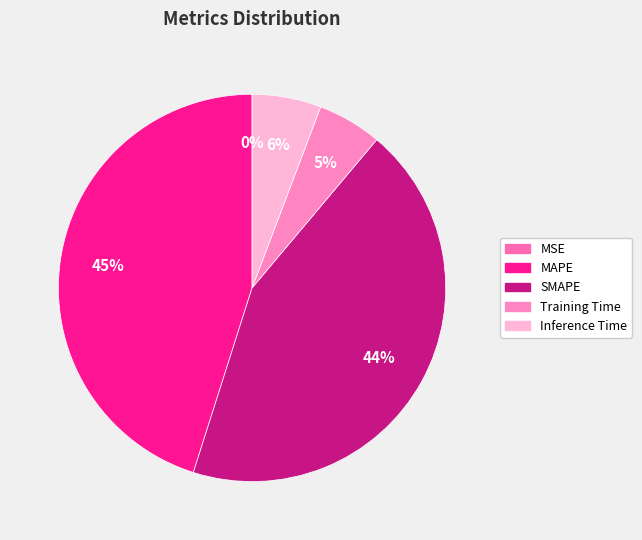

Which has a higher value, Training Time or Inference Time?

Inference Time